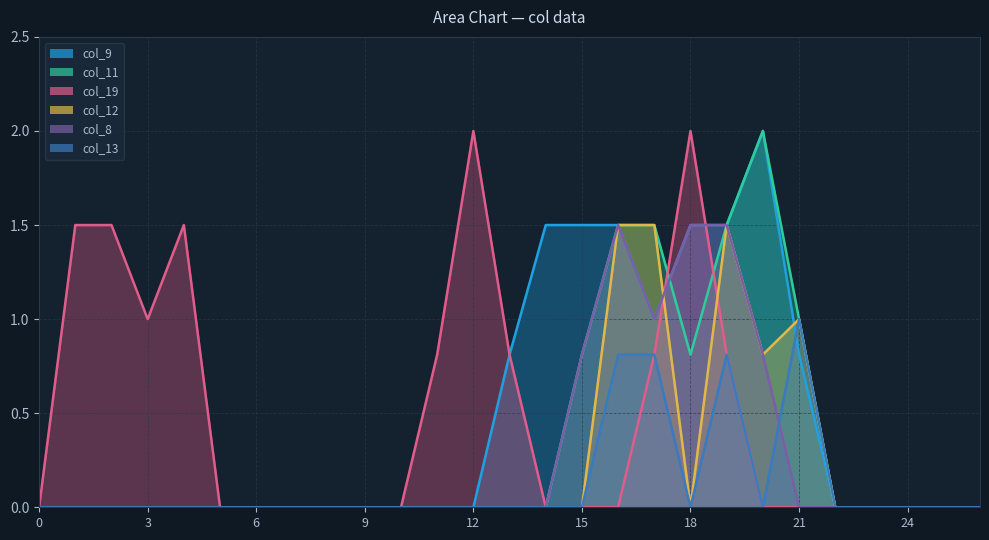

True or false: col_19 and col_8 cross at least once.

True